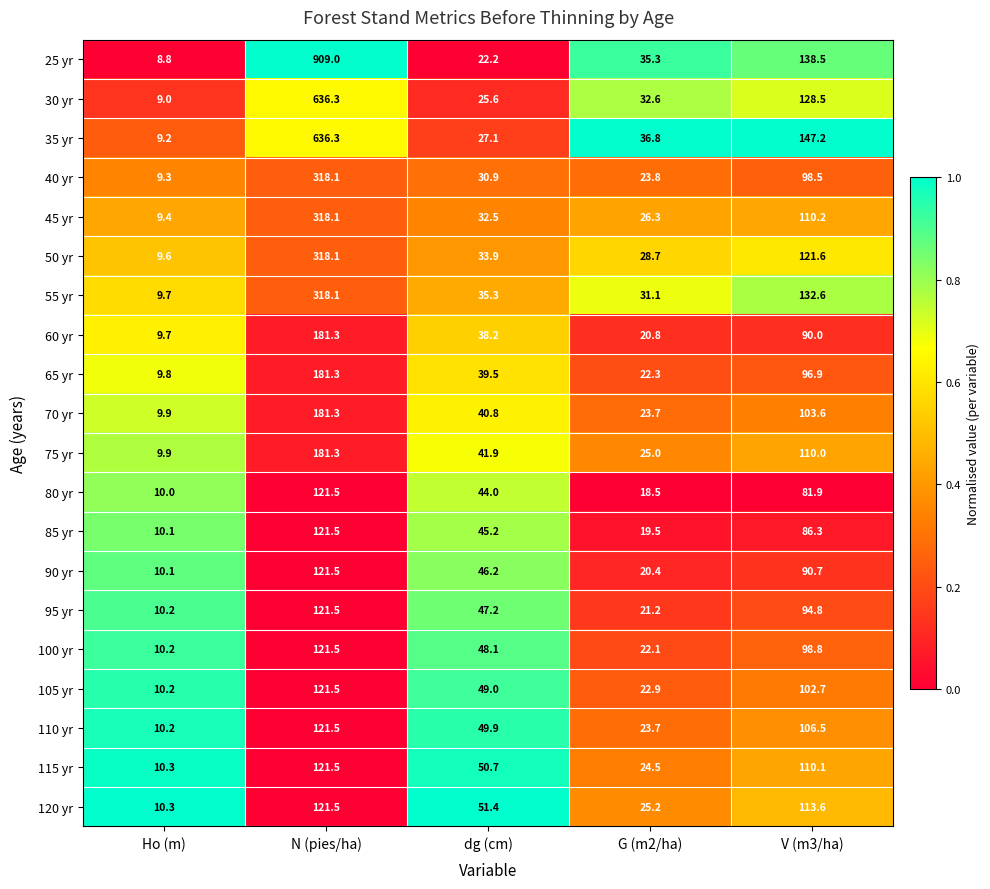

What is the approximate value of 110 yr at G (m2/ha)?

23.7